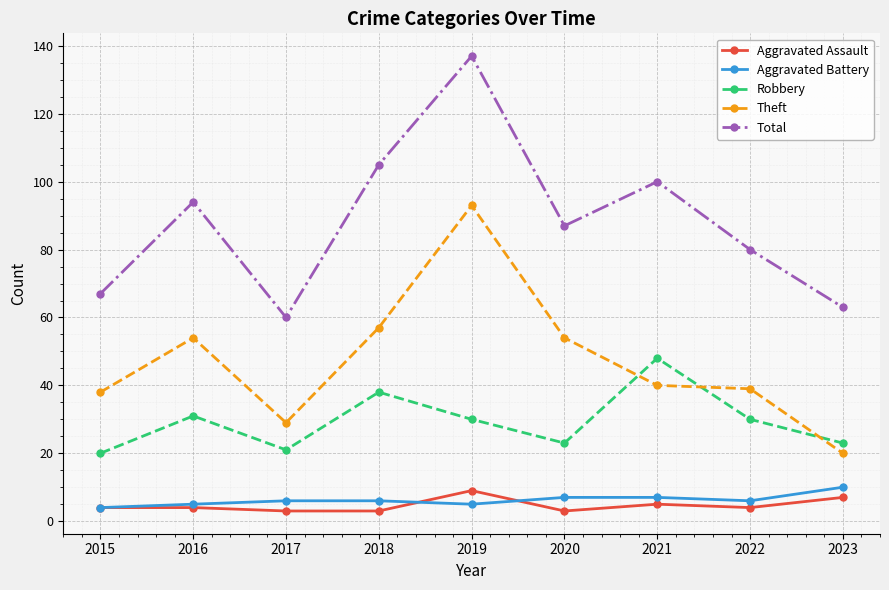

At which category does Theft reach its first local peak?

2016